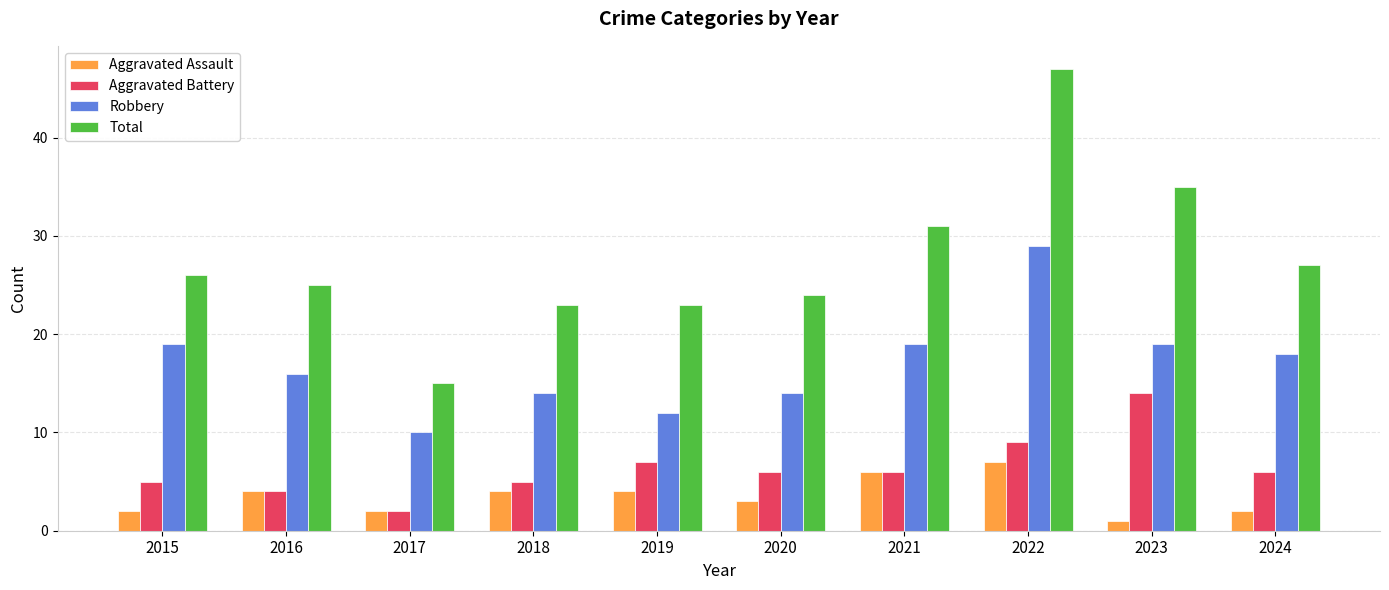

What is the difference between the maximum and minimum values in the Total series?

32